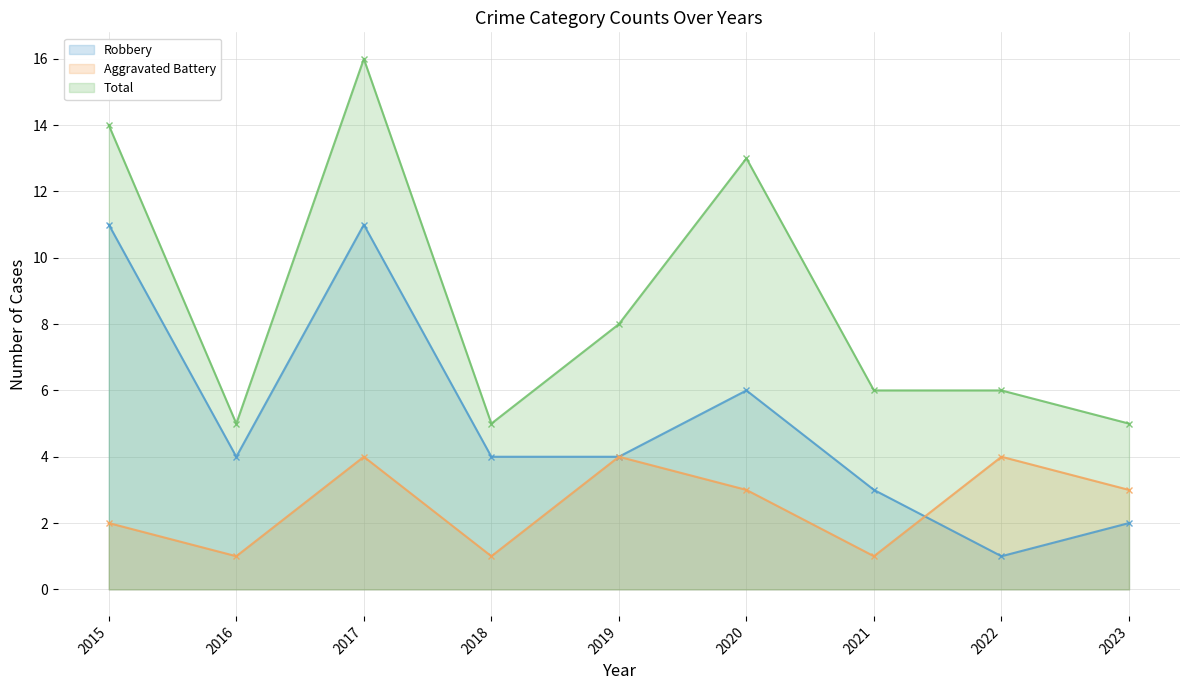

What is the value of the Total point at the 1st from the left?

14